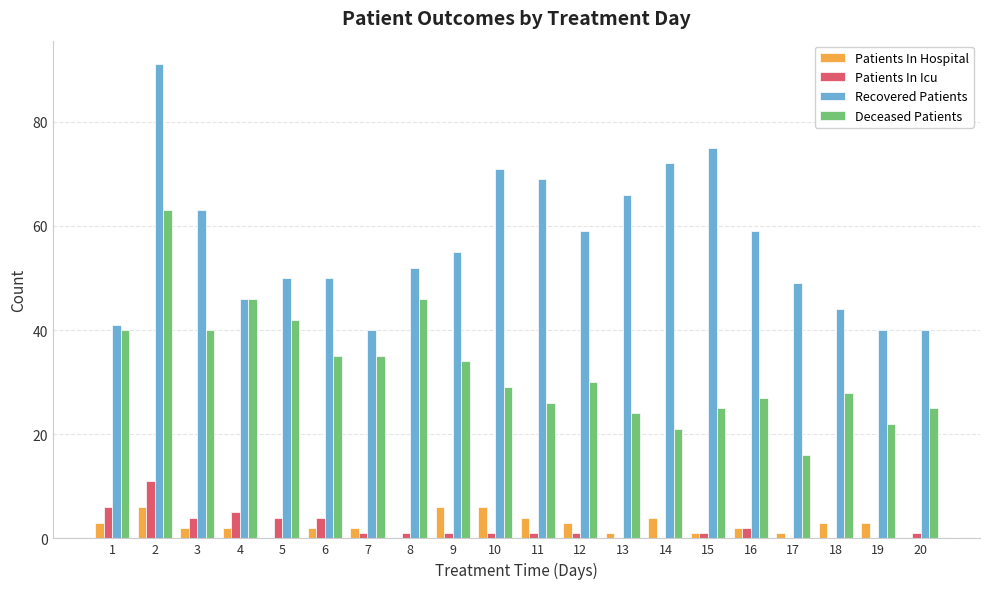

Is it true that Recovered Patients equals 33 at 17?

False